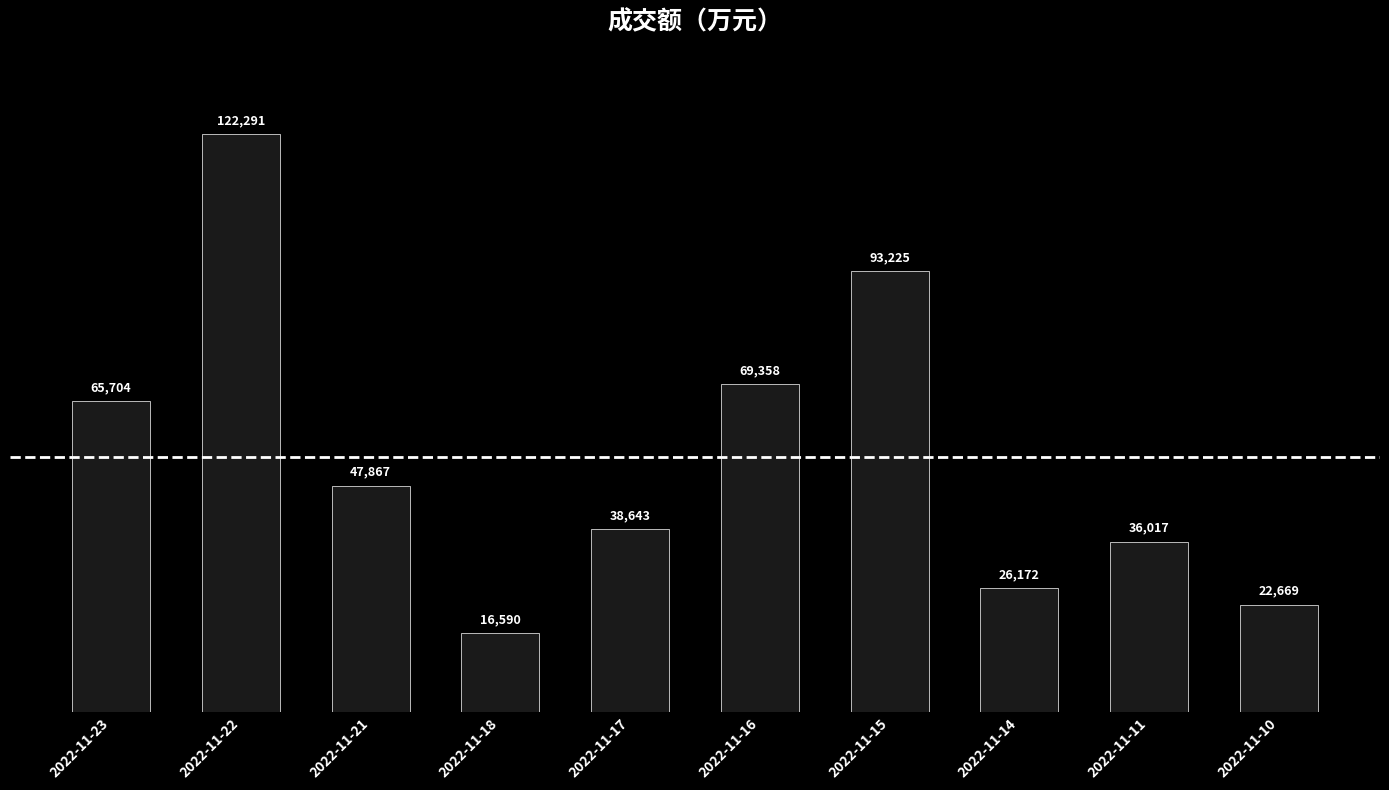

Which category has the highest value across all series?

2022-11-22